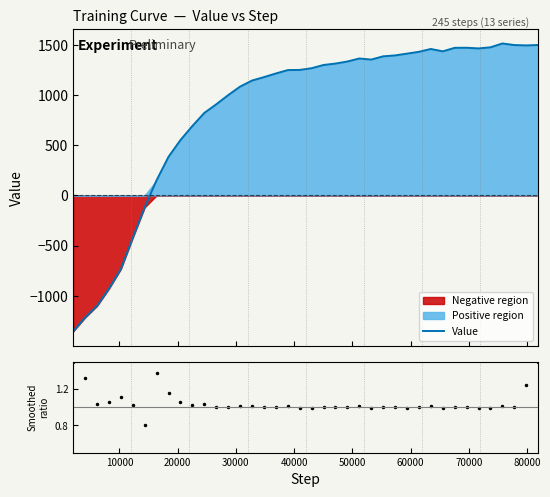

Which series has the largest total across all categories?

Value